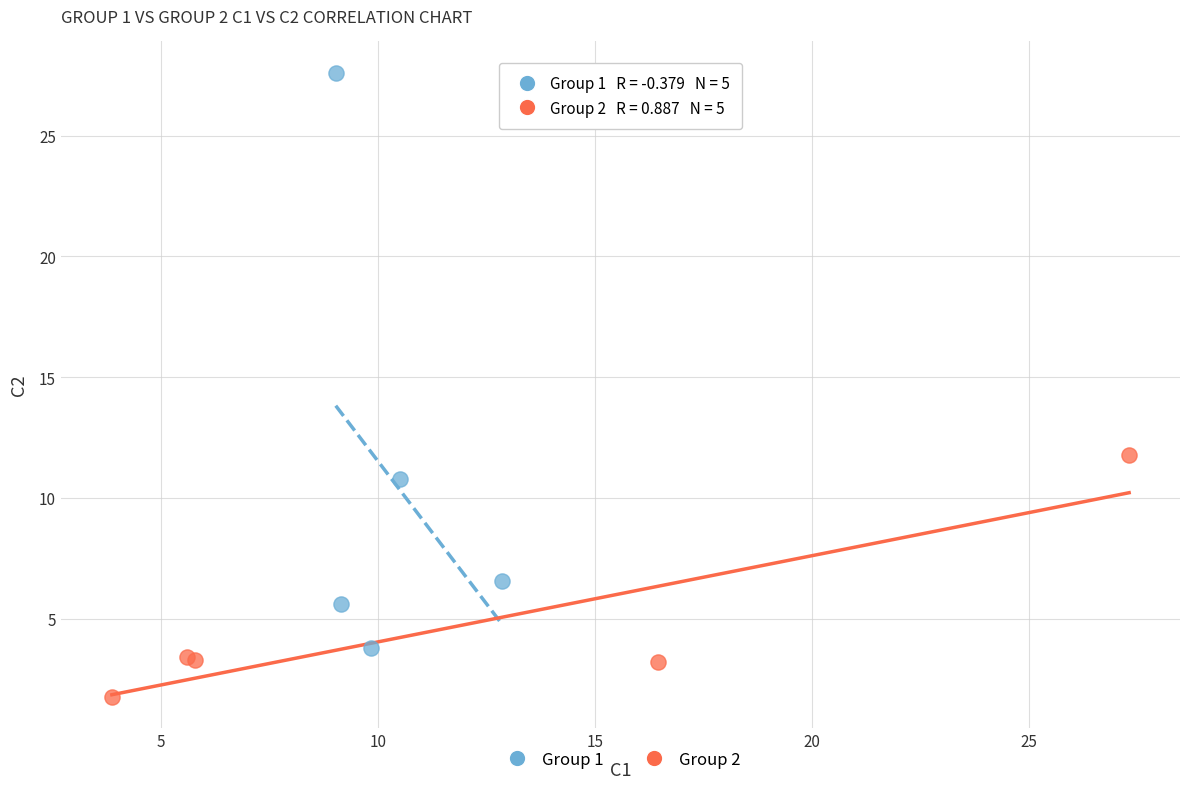

Which series contains the lowest Y value?

Group 2